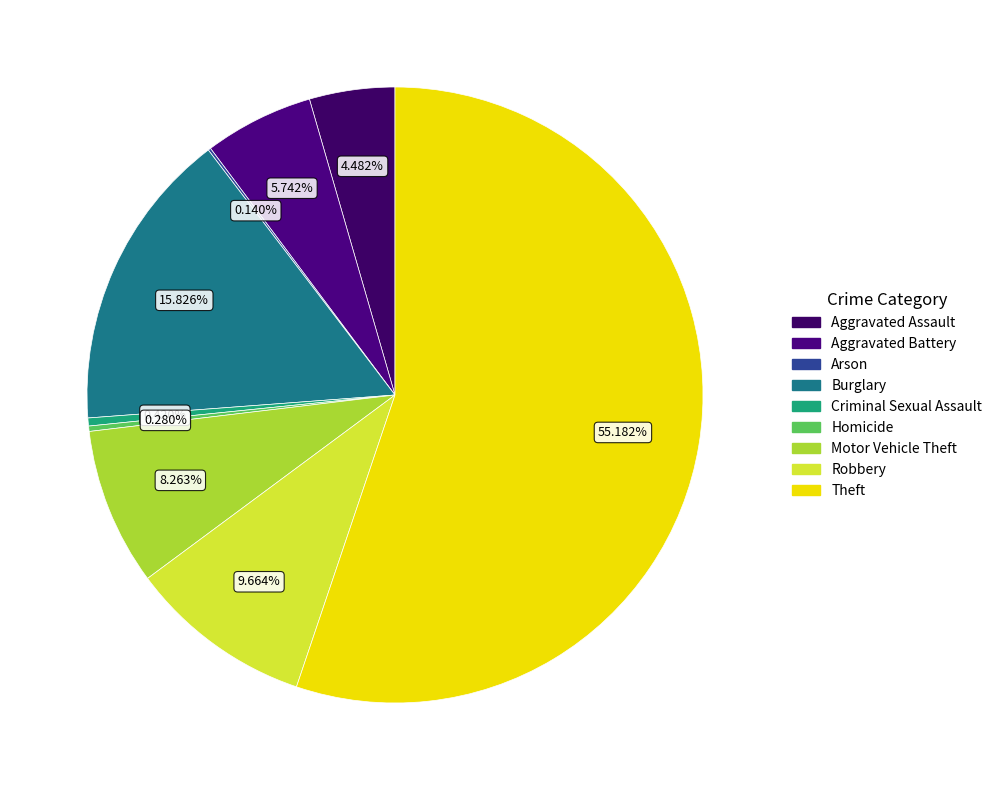

Does Theft account for over 50% of the chart?

Yes